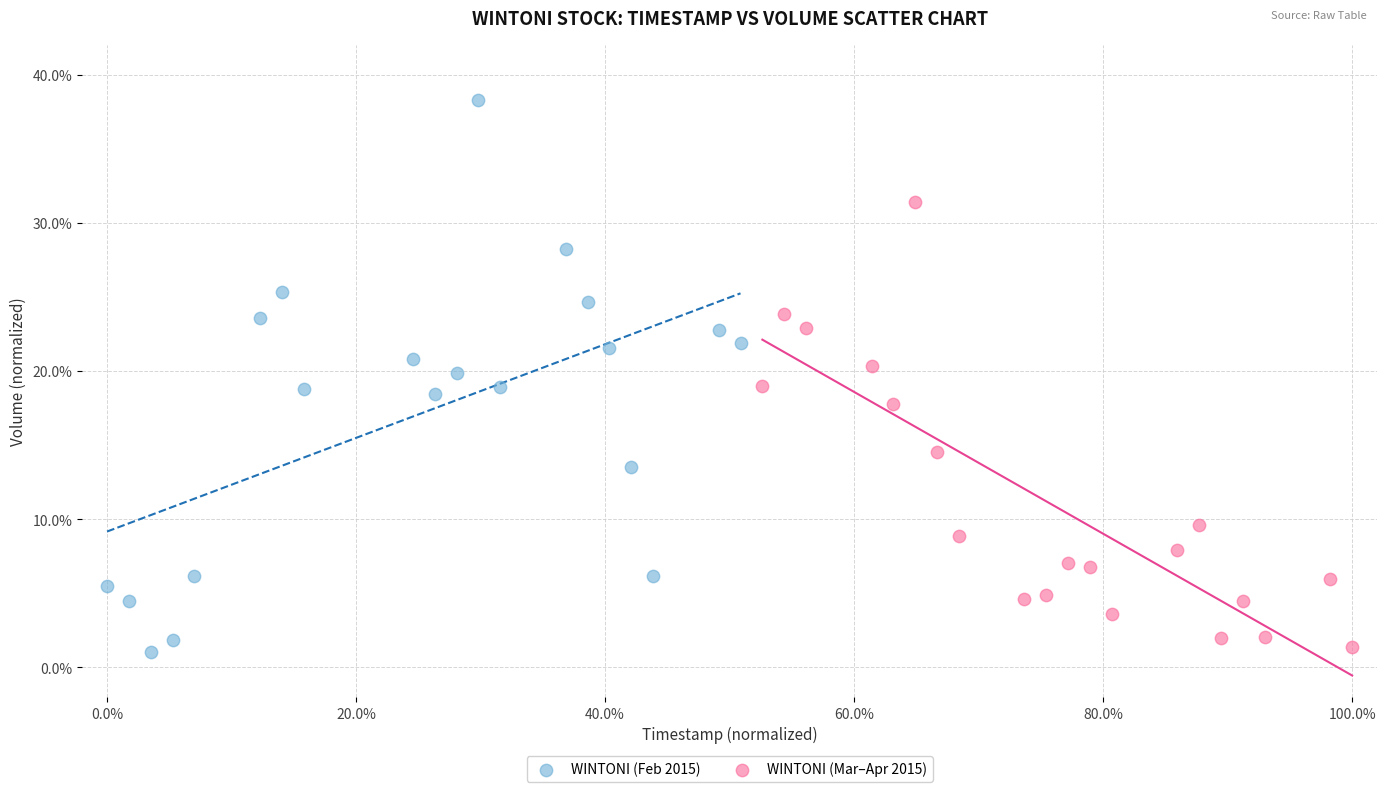

Which series contains the highest Y value?

WINTONI (Feb 2015)